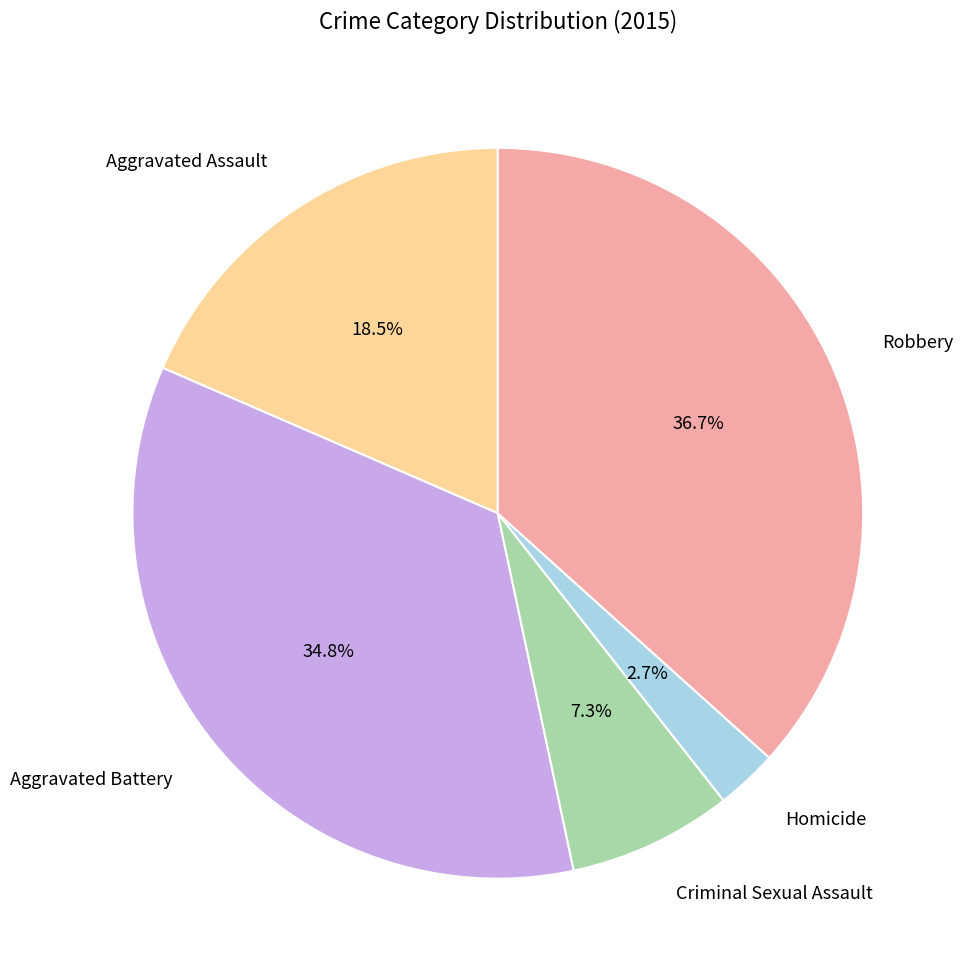

Does any single category account for the majority?

No